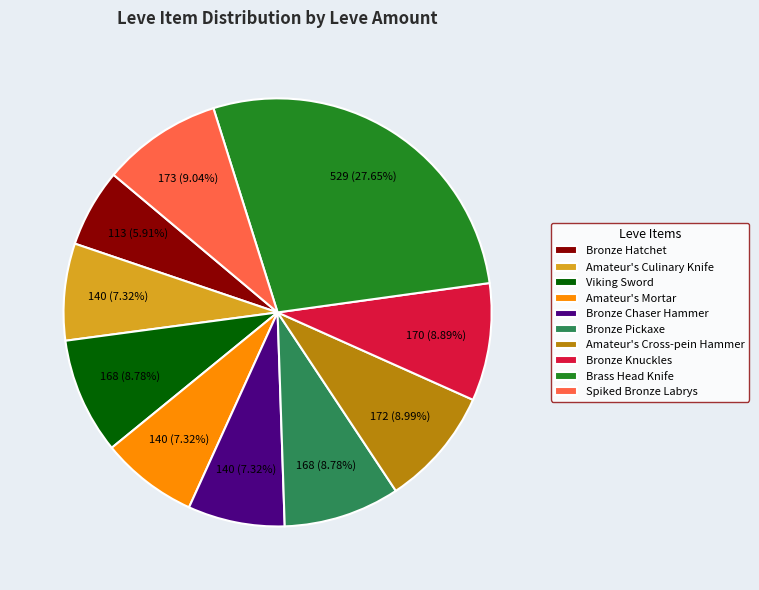

What percentage is NOT represented by Bronze Chaser Hammer?

92.7%